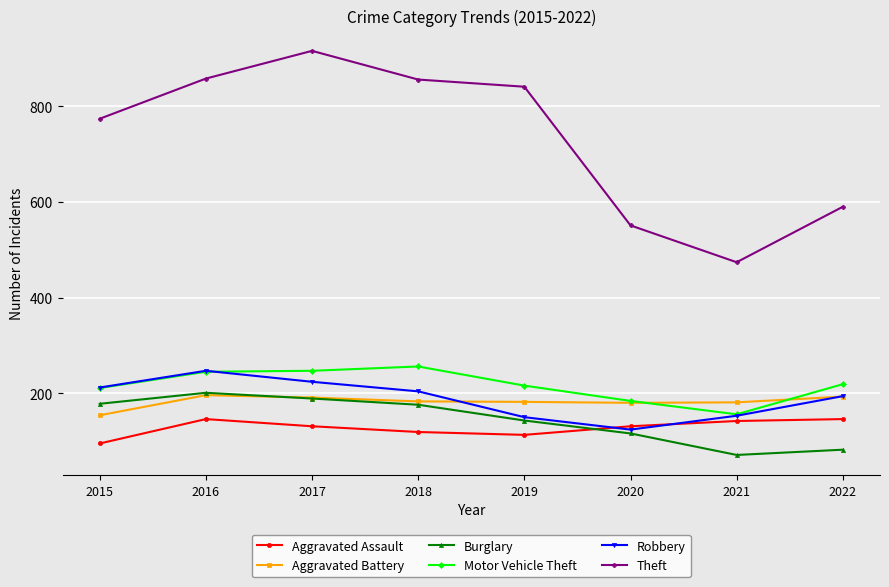

What value does the Motor Vehicle Theft series have at 2019?

216